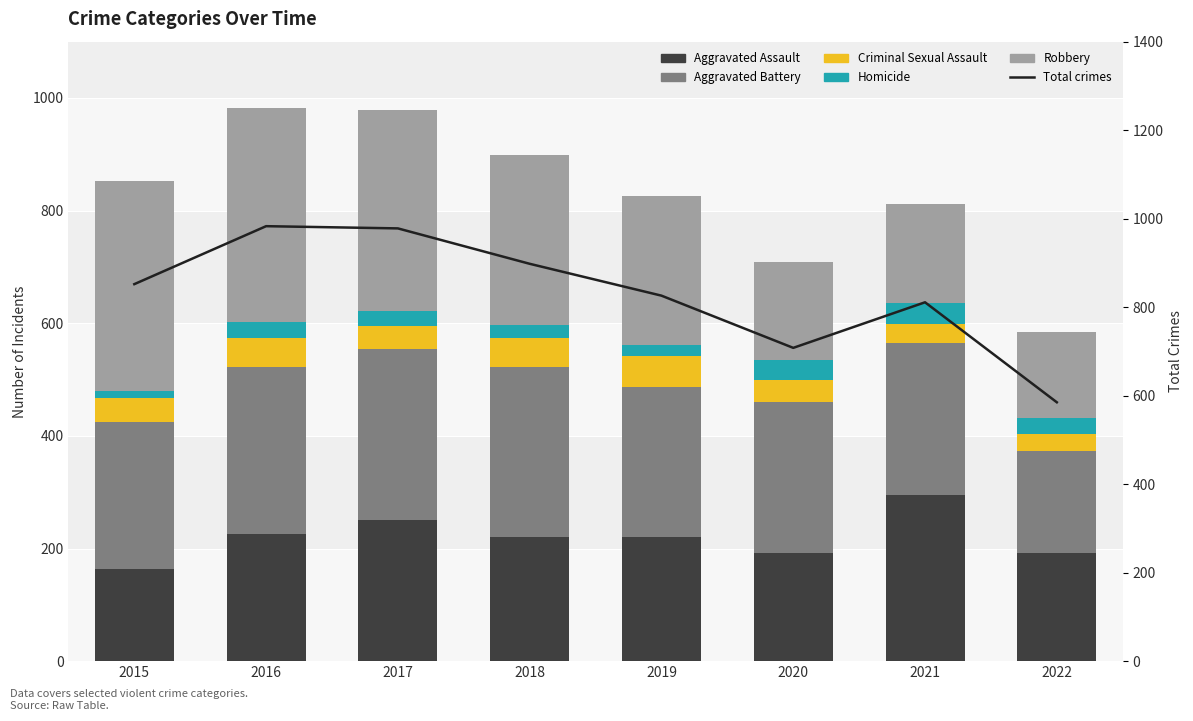

Read the Robbery value at 2022.

153